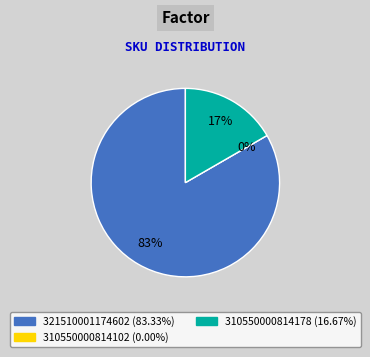

How many slices are in this pie chart?

3